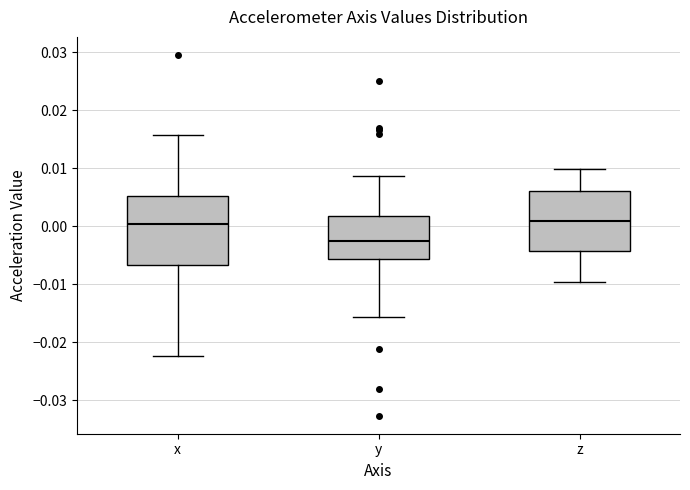

Which box is the tallest, from its lower edge to its upper edge?

x